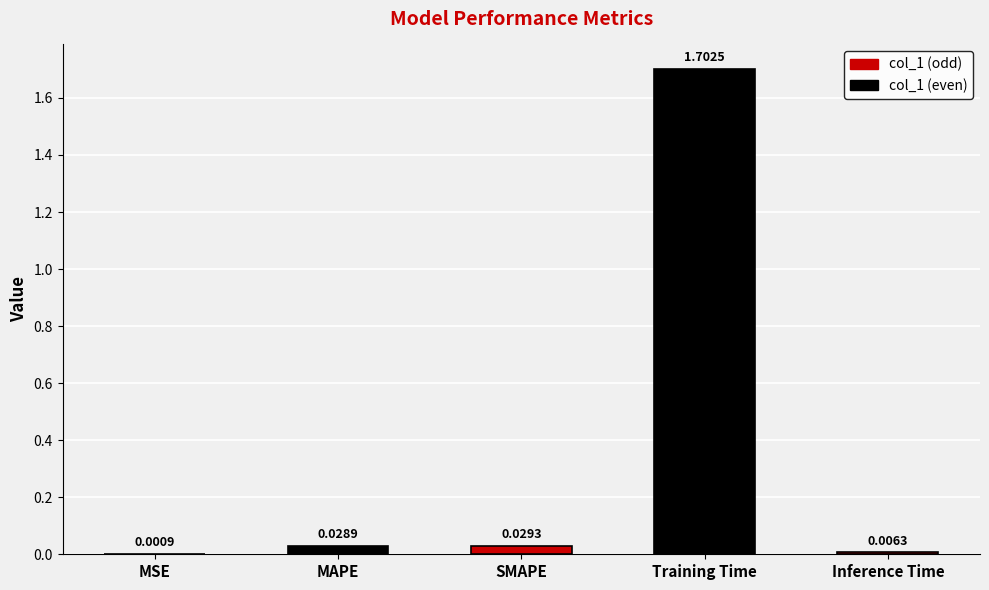

Where is the data nearest to the value 0?

MSE